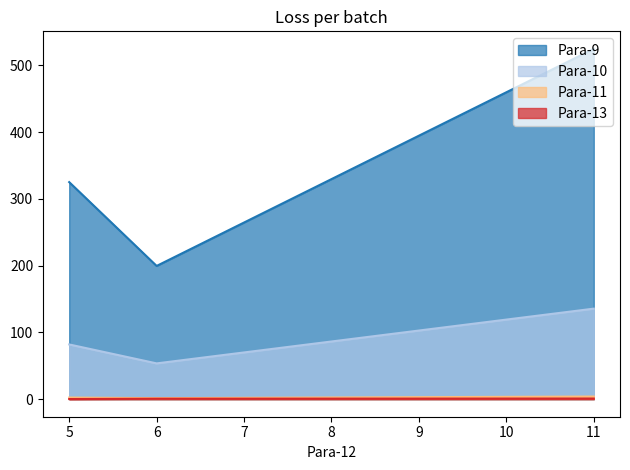

Which series changed the most between 6 and 5?

Para-9